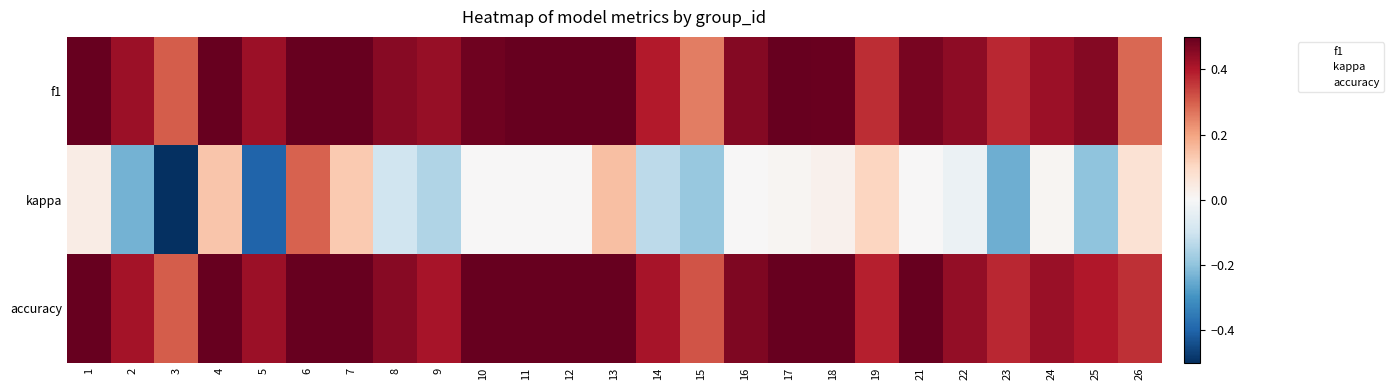

At how many categories does at least one series exceed 0?

25